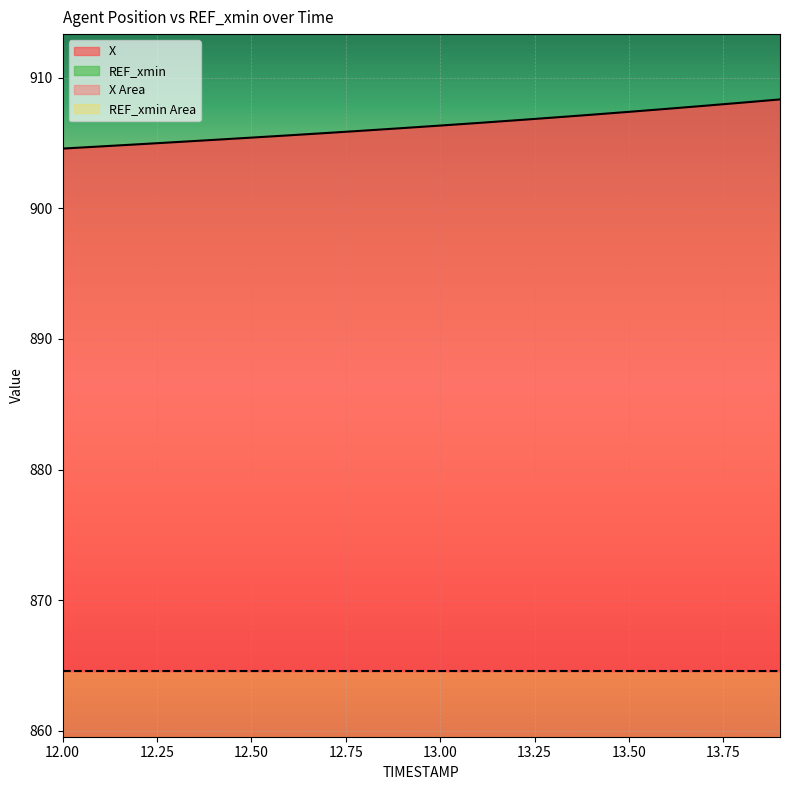

Rank the categories by value from lowest to highest.

12.0, 12.1, 12.2, 12.3, 12.4, 12.5, 12.6, 12.7, 12.8, 12.9, 13.0, 13.1, 13.2, 13.3, 13.4, 13.5, 13.6, 13.7, 13.8, 13.9